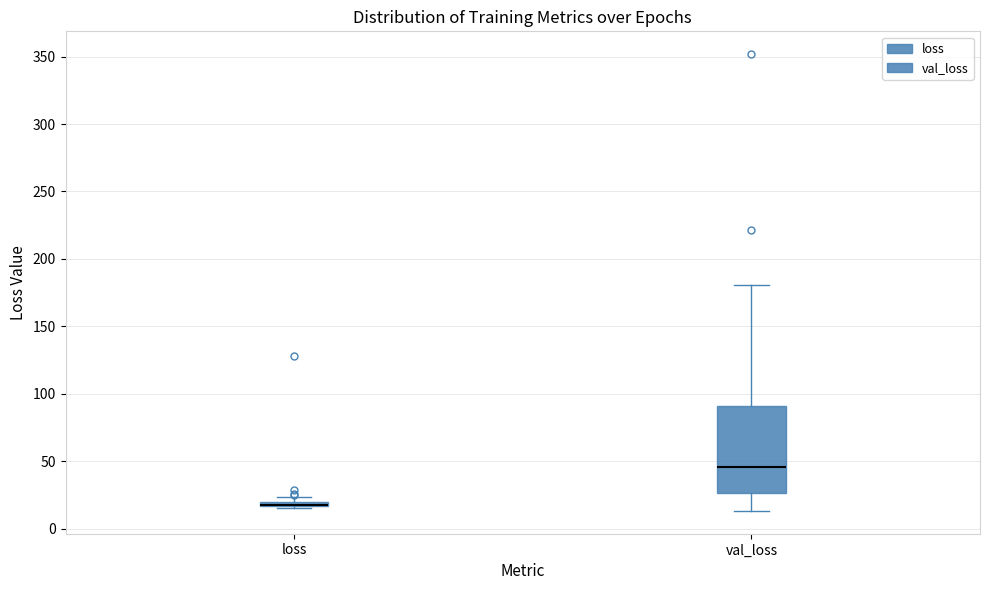

Which box is the tallest, from its lower edge to its upper edge?

val_loss